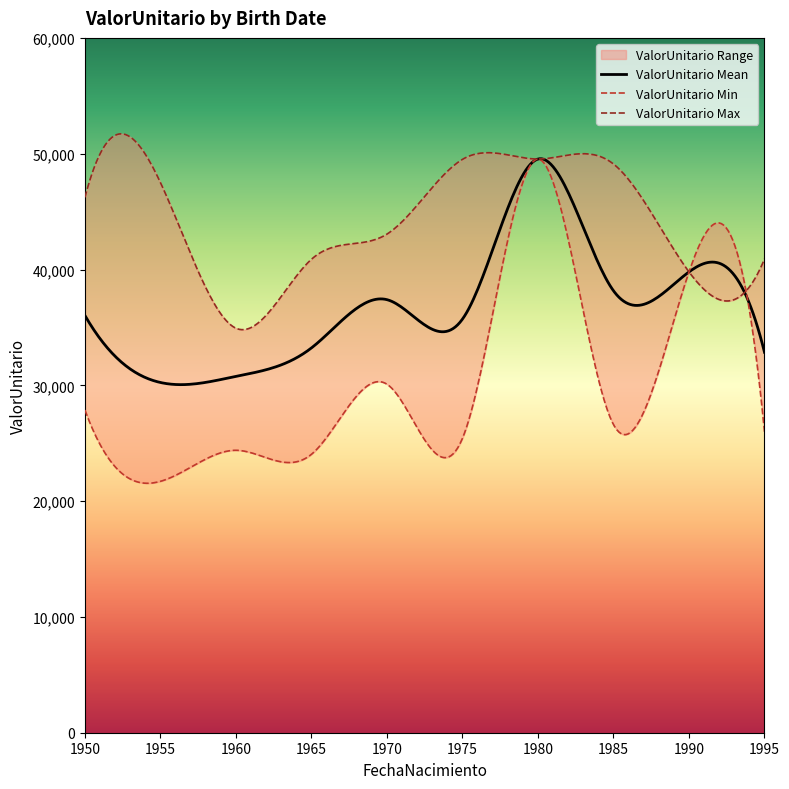

What is the value of the 29th point from the left?

24041.8